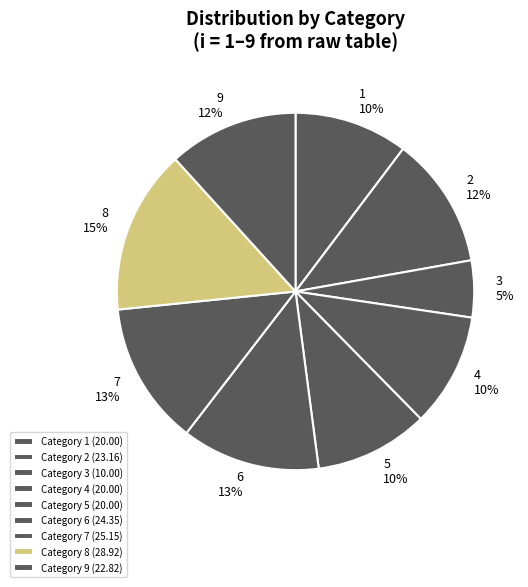

Is there any slice that represents more than half of the pie?

No